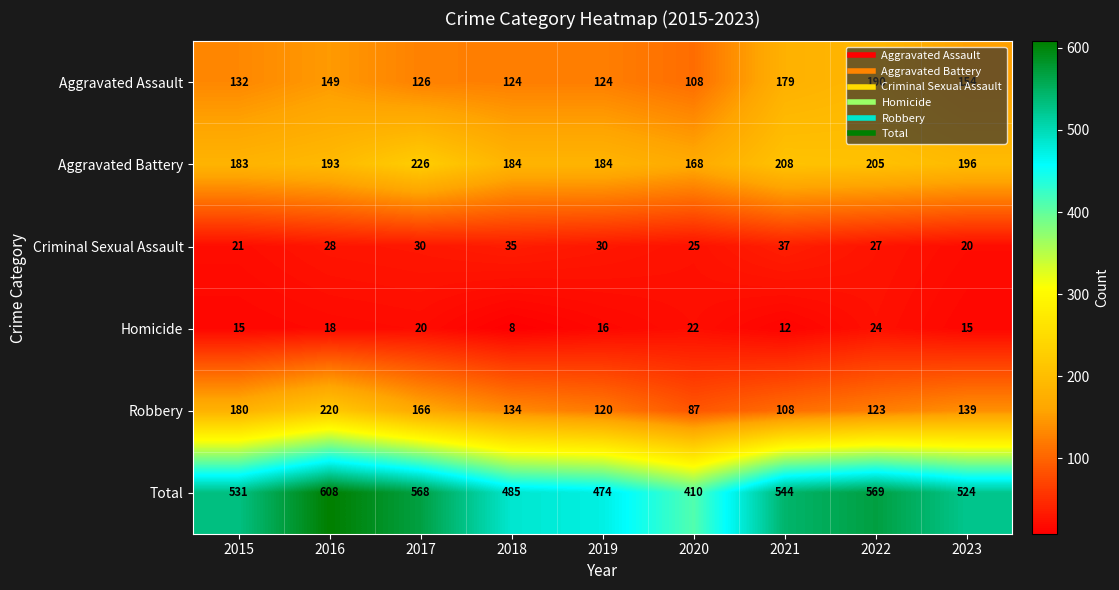

Which series changed the most between 2018 and 2019?

Robbery